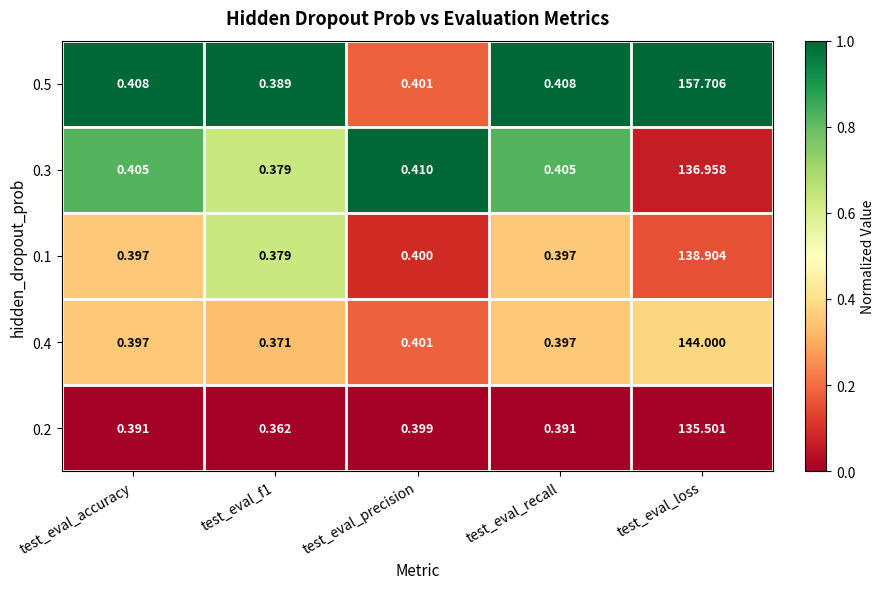

At which category does the chart reach its peak across all series?

test_eval_loss